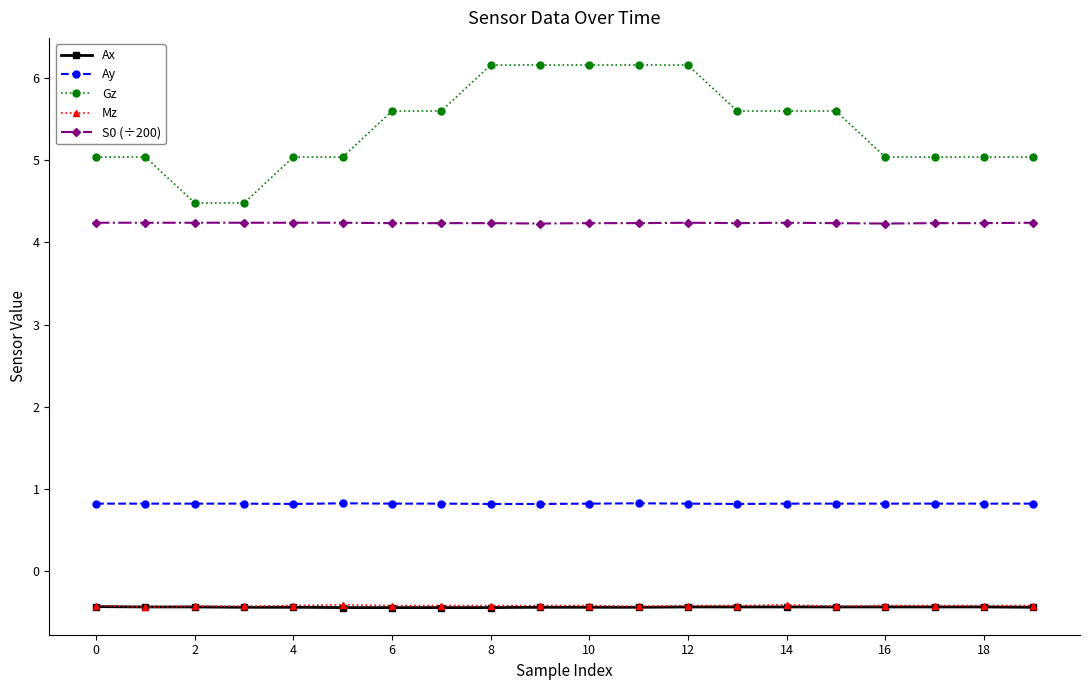

Which series has the widest spread of values?

Gz